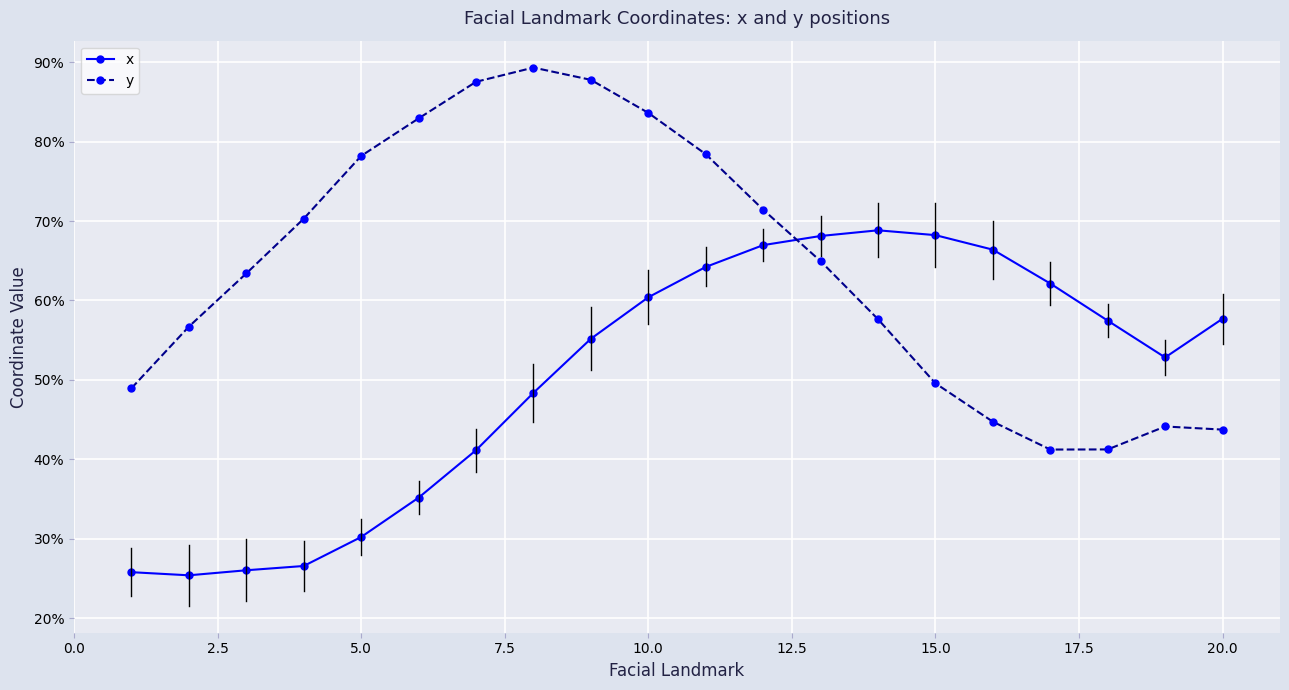

What is the highest value of the x series?

0.7